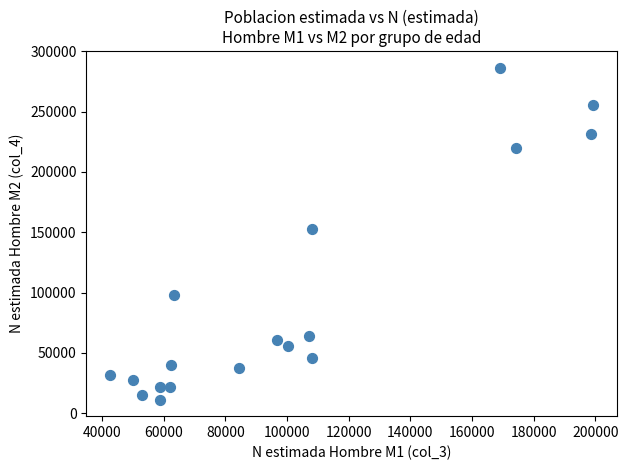

What Y value in the scatter plot is closest to 148969?

152892